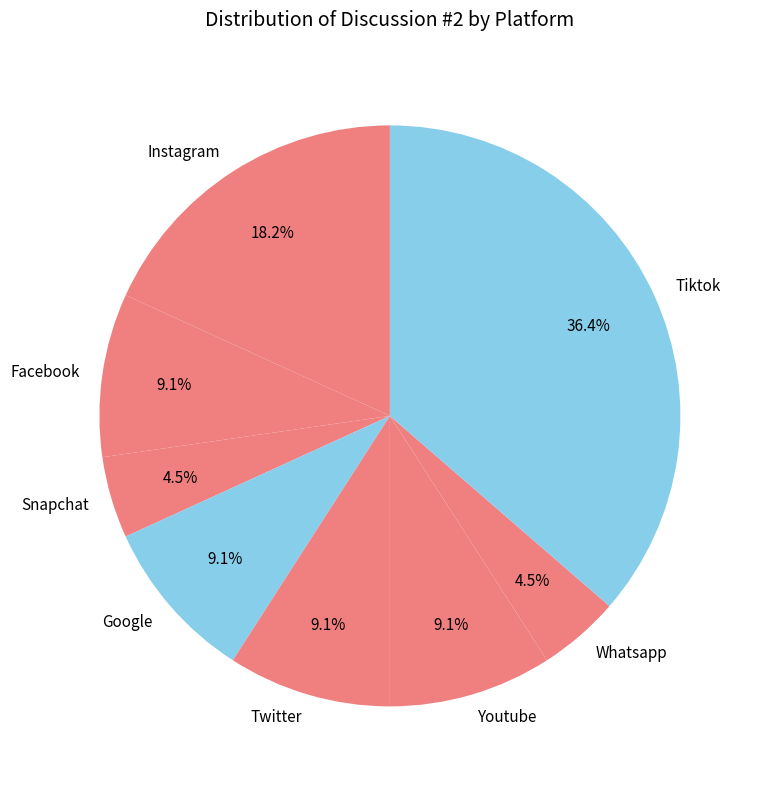

What is the largest slice in the pie chart?

Tiktok